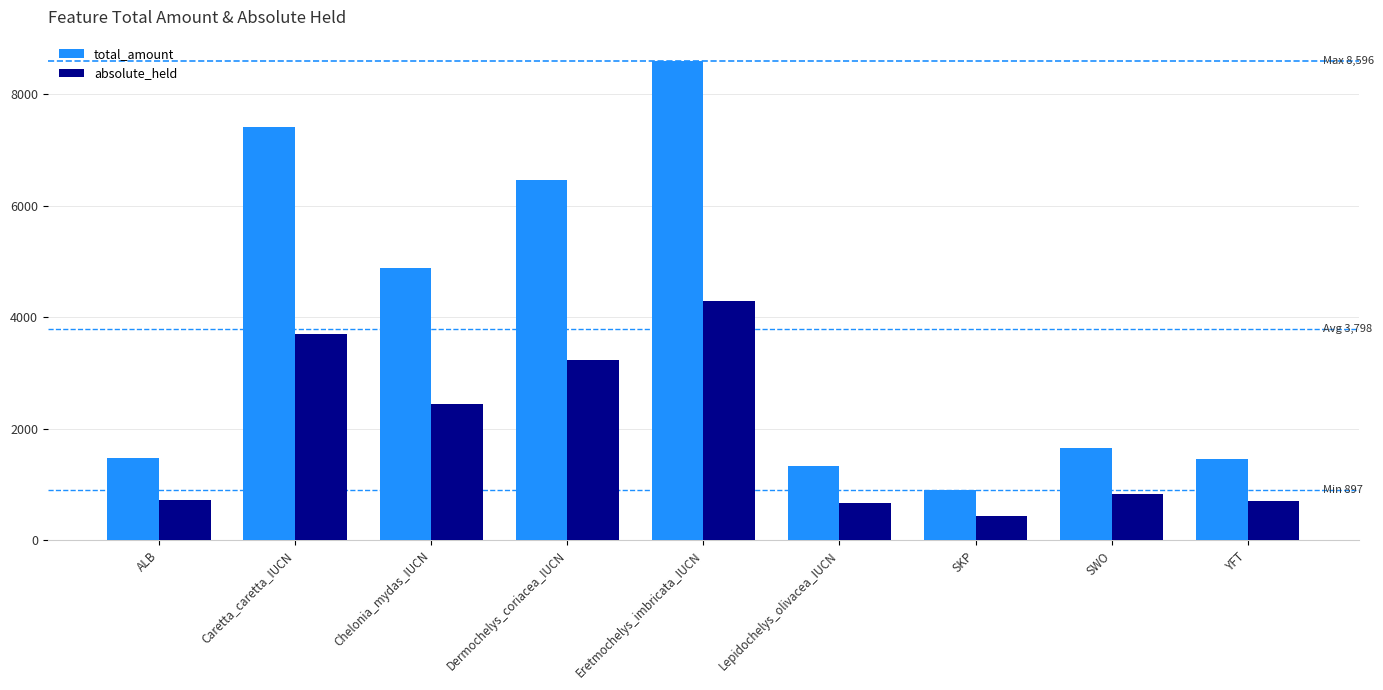

What is the spread (max minus min) of values at Caretta_caretta_IUCN?

3704